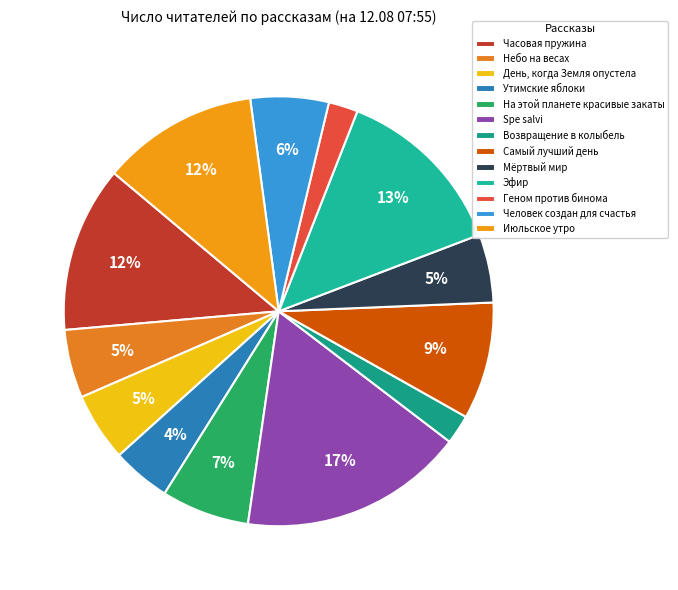

To the nearest percent, what portion does Июльское утро represent?

12%